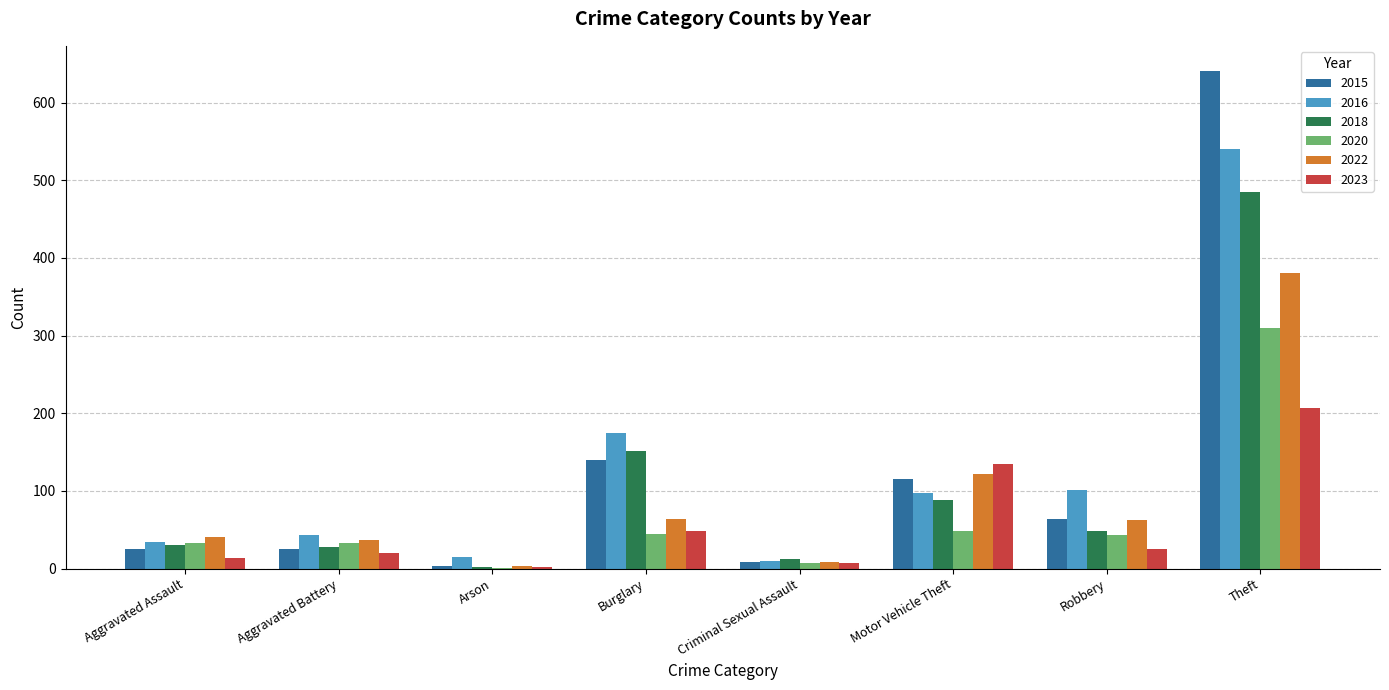

At which label does 2018 reach its peak?

Theft